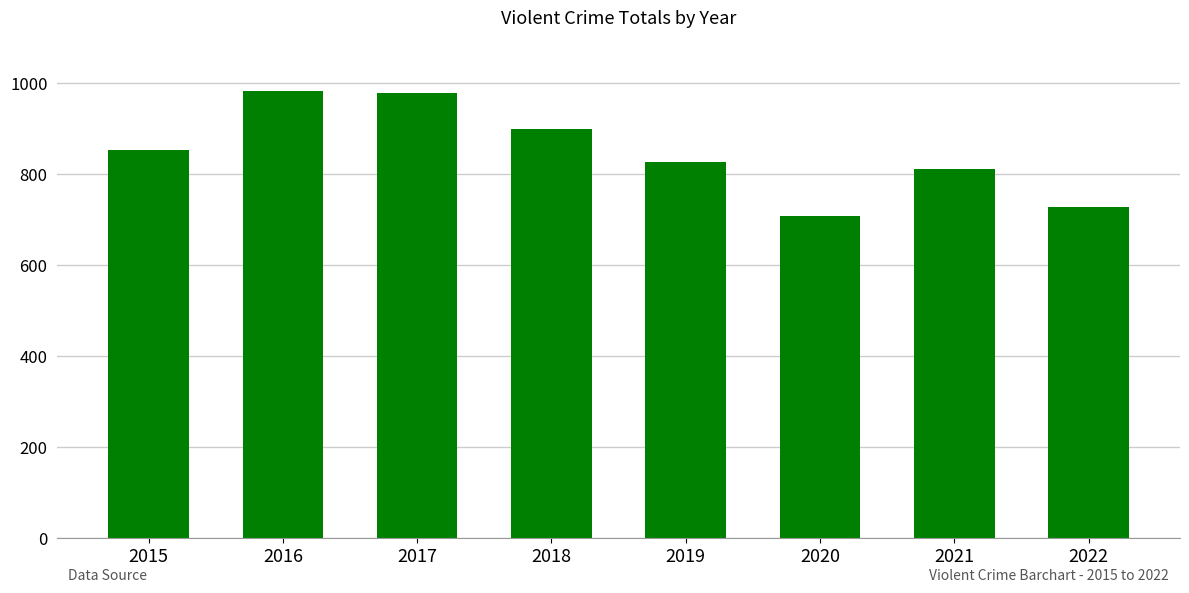

Are the bars grouped side by side (vs. stacked)?

No